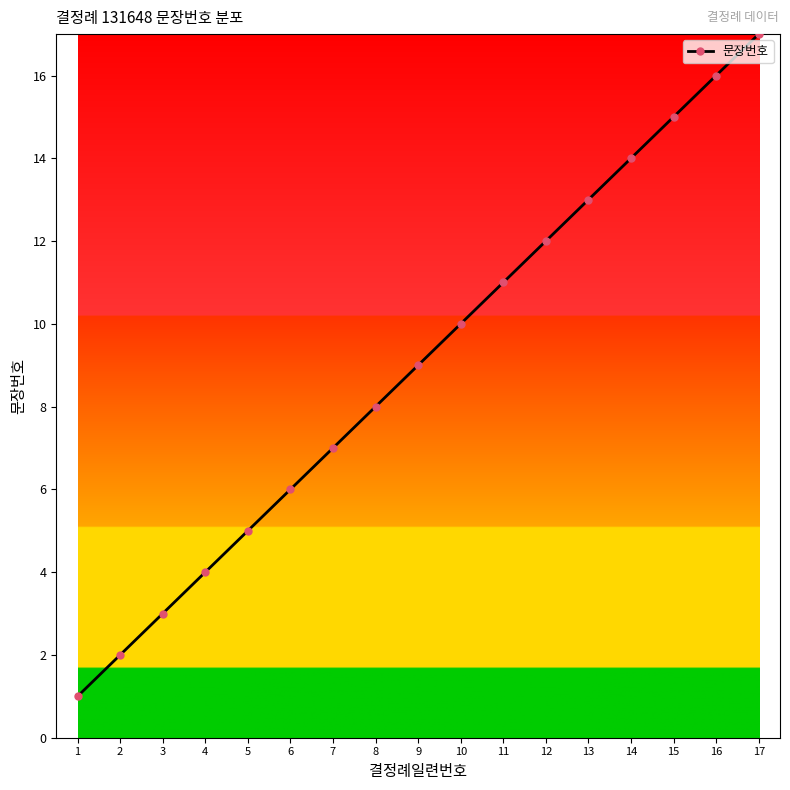

What is the change in value from 2 to 9?

+7